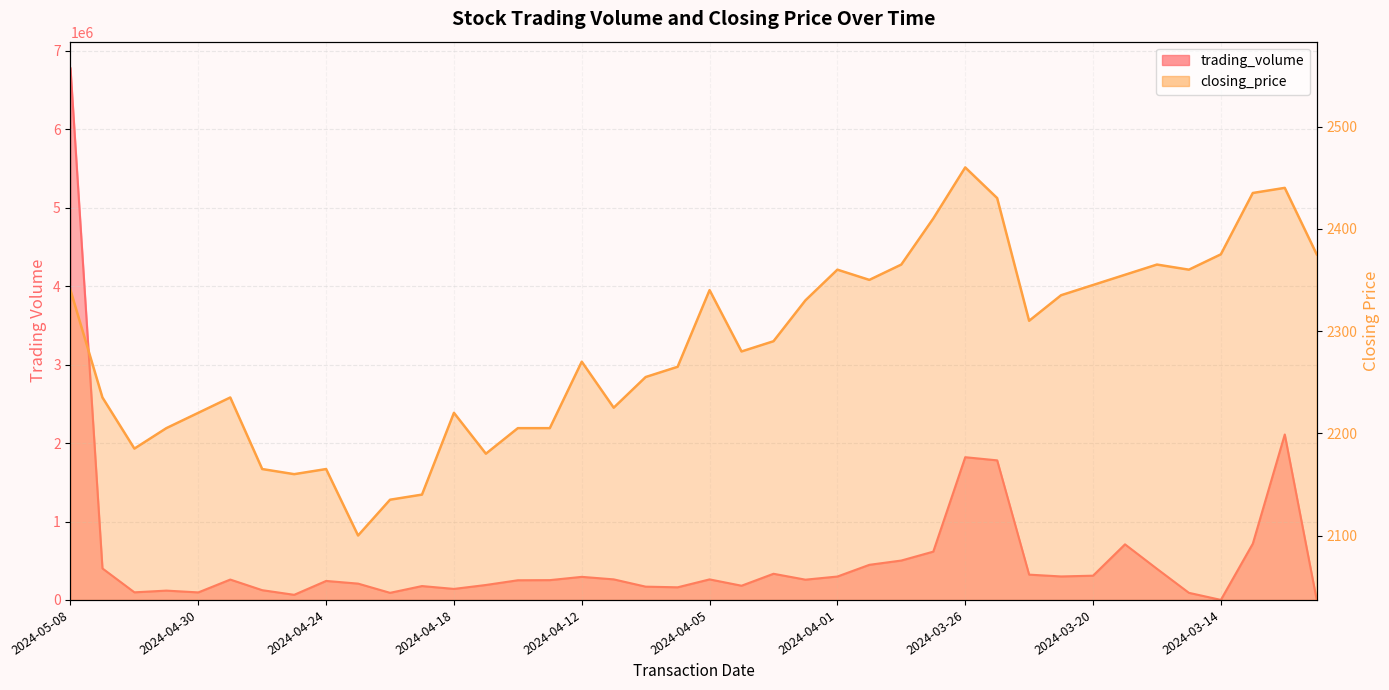

What is the difference between the maximum and second lowest values in the closing_price series?

325